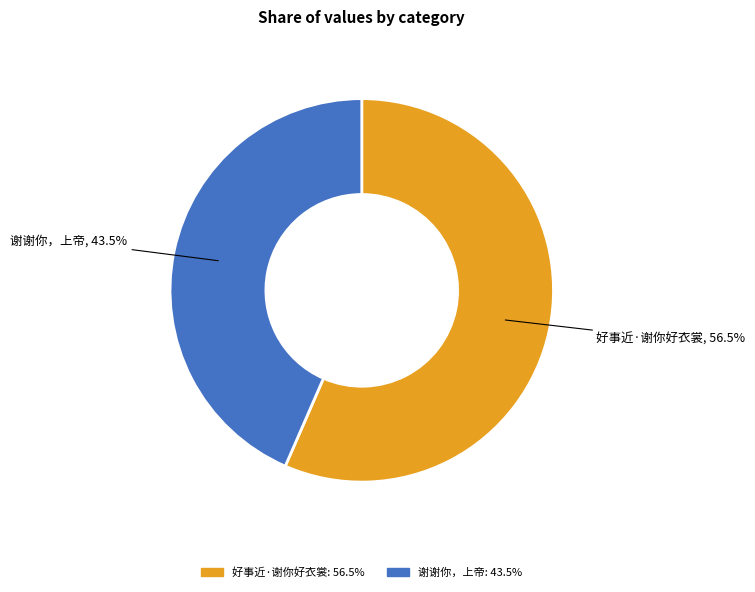

Is 谢谢你，上帝 the majority of the pie?

No